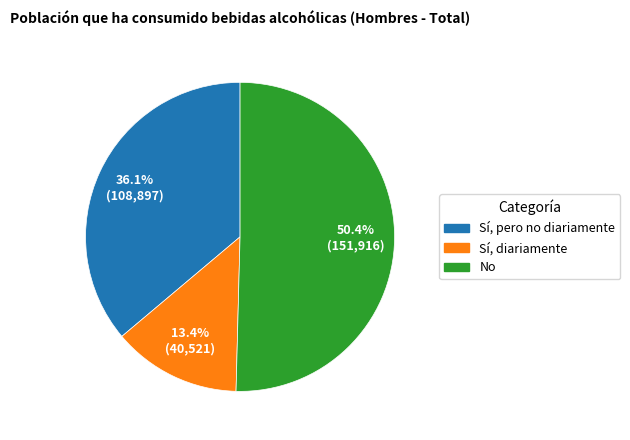

What is the largest slice in the pie chart?

No